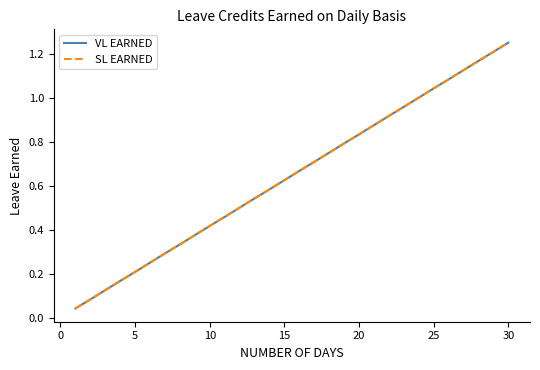

What is the maximum value shown in the chart?

1.2